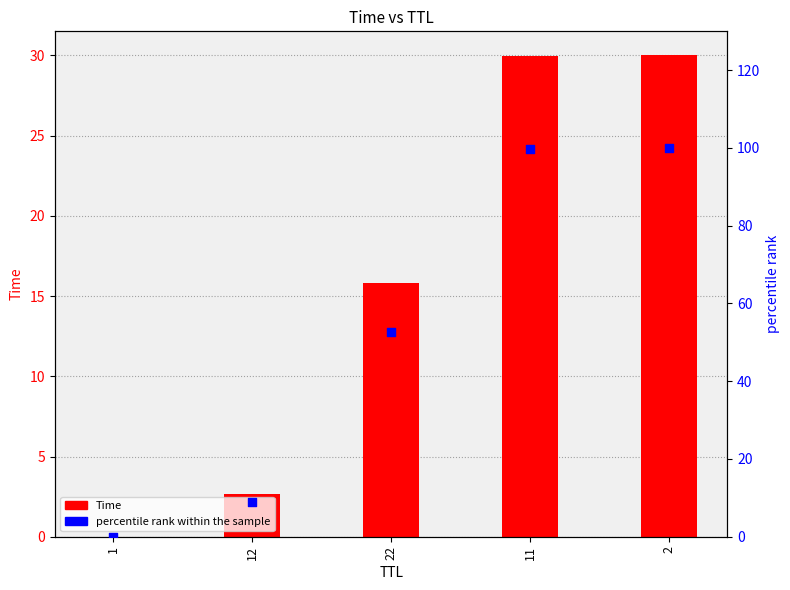

Which series has the largest total across all categories?

percentile rank within the sample